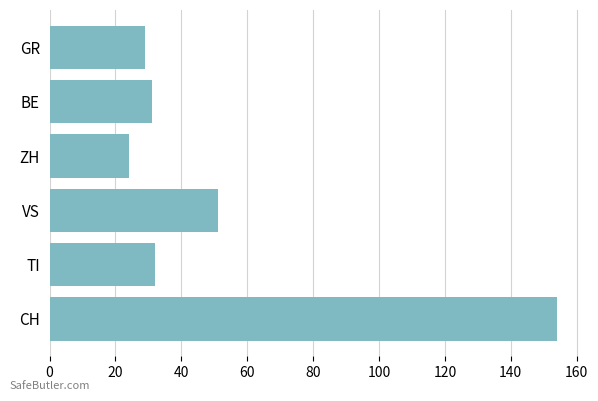

Reading top to bottom, list all the values displayed in this chart.

GR=29	BE=31	ZH=24	VS=51	TI=32	CH=154